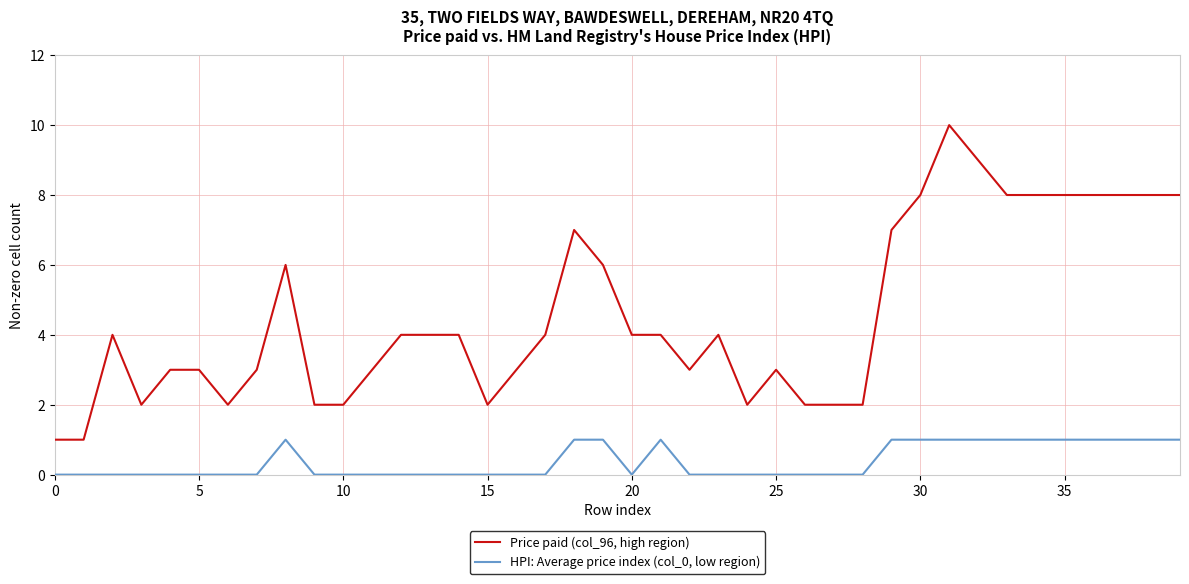

List the series in order of their overall mean, lowest first.

HPI: Average price index (col_0, low region), Price paid (col_96, high region)